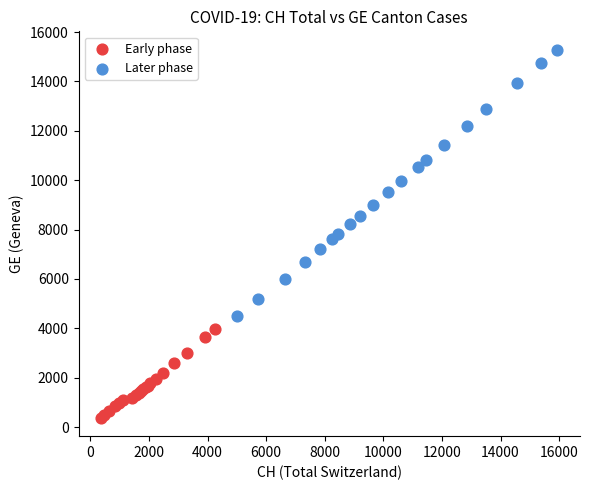

What are all the series names shown in the legend?

Early phase, Later phase